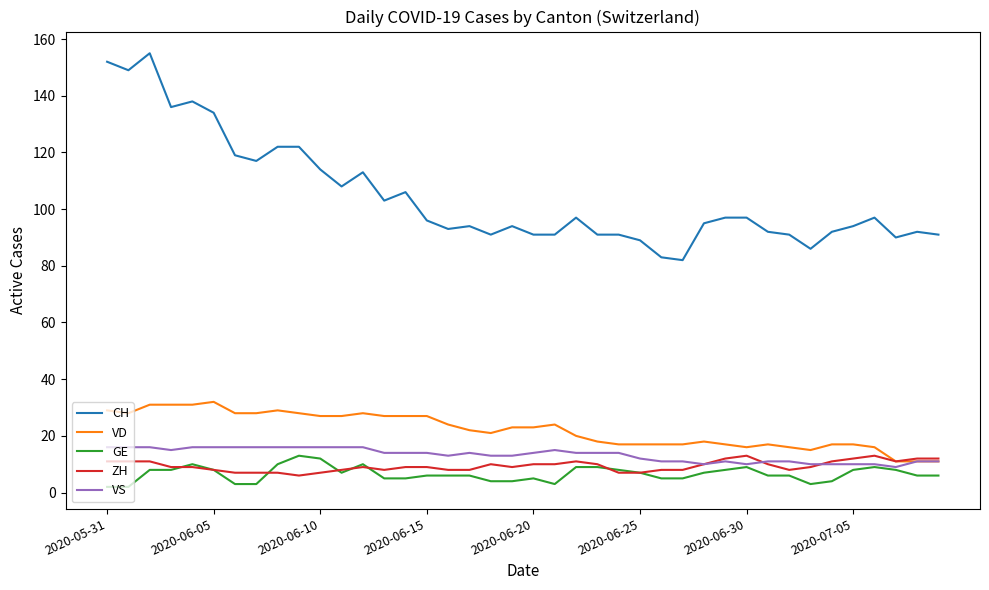

What is the minimum value for CH?

82